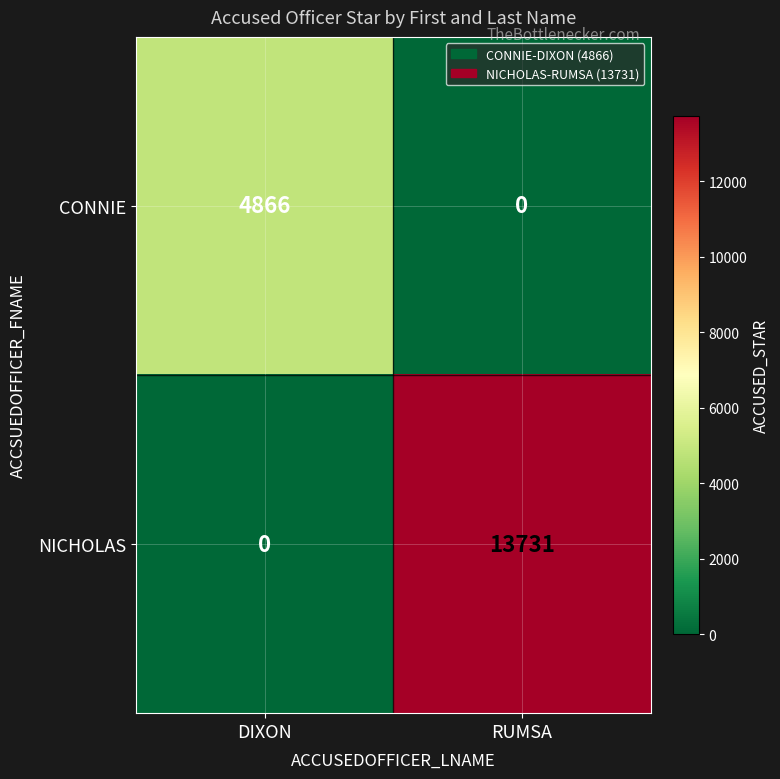

The CONNIE series shows 7861 at DIXON. True or false?

False